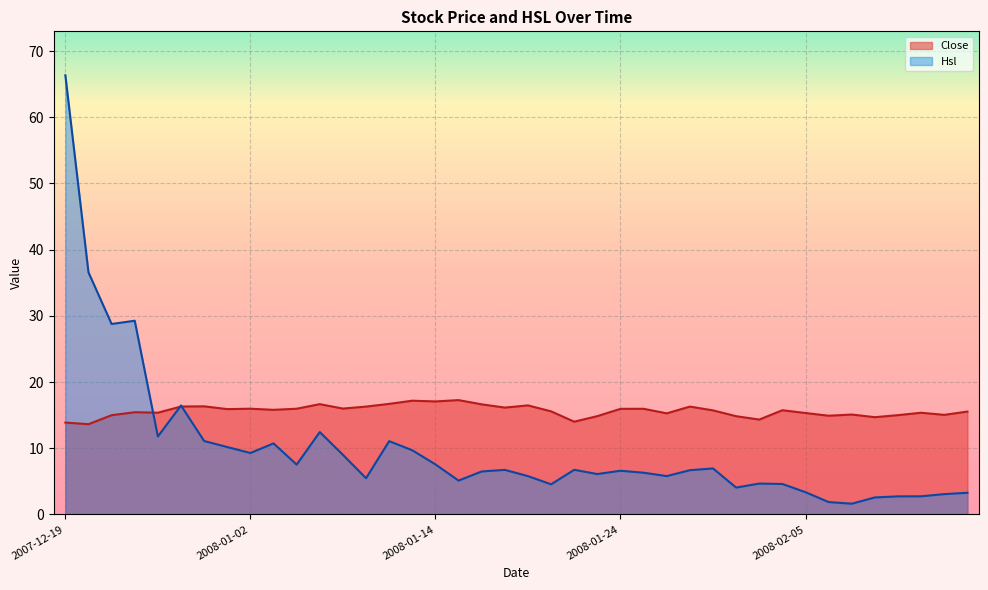

List the labels in order of Hsl value, largest first.

2007-12-19, 2007-12-20, 2007-12-24, 2007-12-21, 2007-12-26, 2008-01-07, 2007-12-25, 2007-12-27, 2008-01-10, 2008-01-03, 2007-12-28, 2008-01-11, 2008-01-02, 2008-01-08, 2008-01-14, 2008-01-04, 2008-01-30, 2008-01-22, 2008-01-17, 2008-01-29, 2008-01-24, 2008-01-16, 2008-01-25, 2008-01-23, 2008-01-18, 2008-01-28, 2008-01-09, 2008-01-15, 2008-02-01, 2008-02-04, 2008-01-21, 2008-01-31, 2008-02-05, 2008-02-21, 2008-02-20, 2008-02-19, 2008-02-18, 2008-02-15, 2008-02-13, 2008-02-14